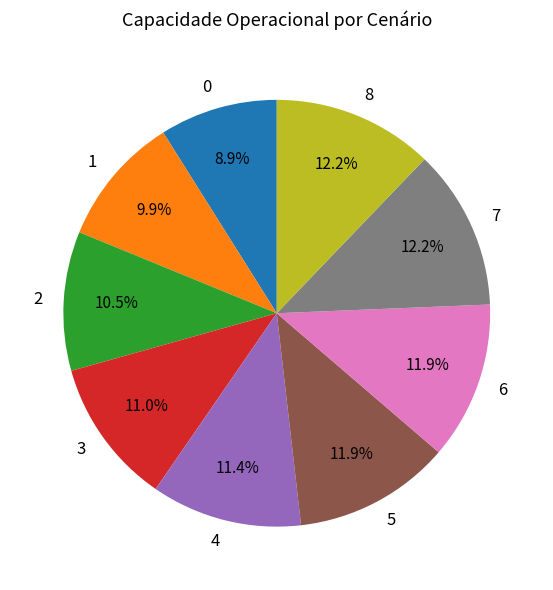

Between 1 and 0, which is larger?

1